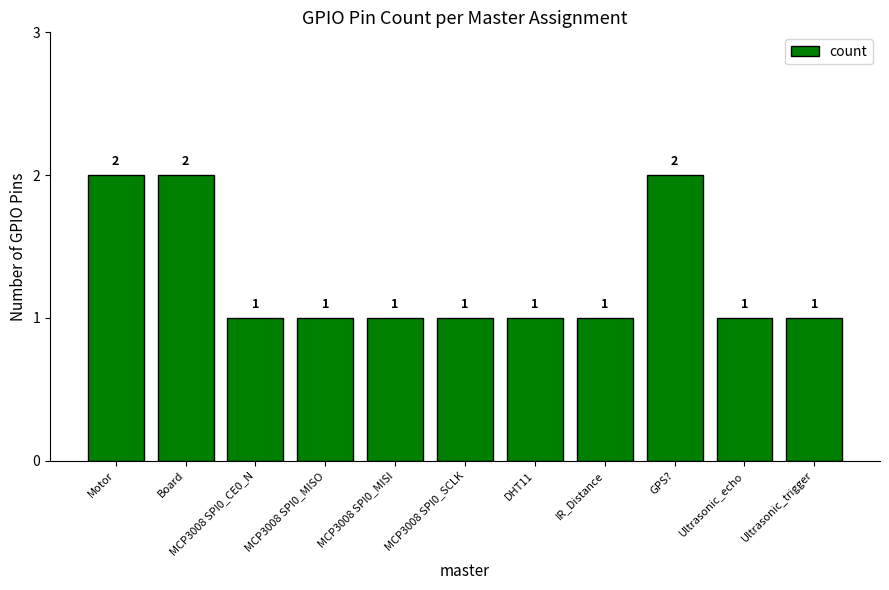

Approximately how many times larger is the value at Board compared to IR_Distance?

2.0